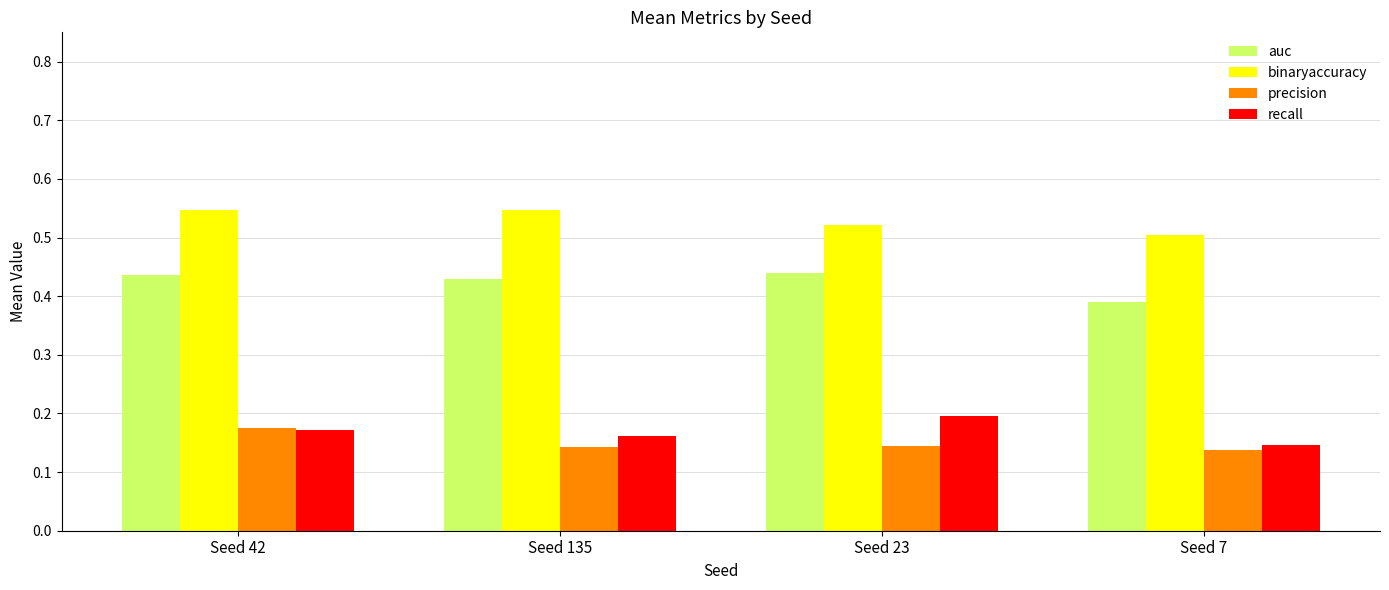

True or false: binaryaccuracy has a value of 0.3 at Seed 7.

False